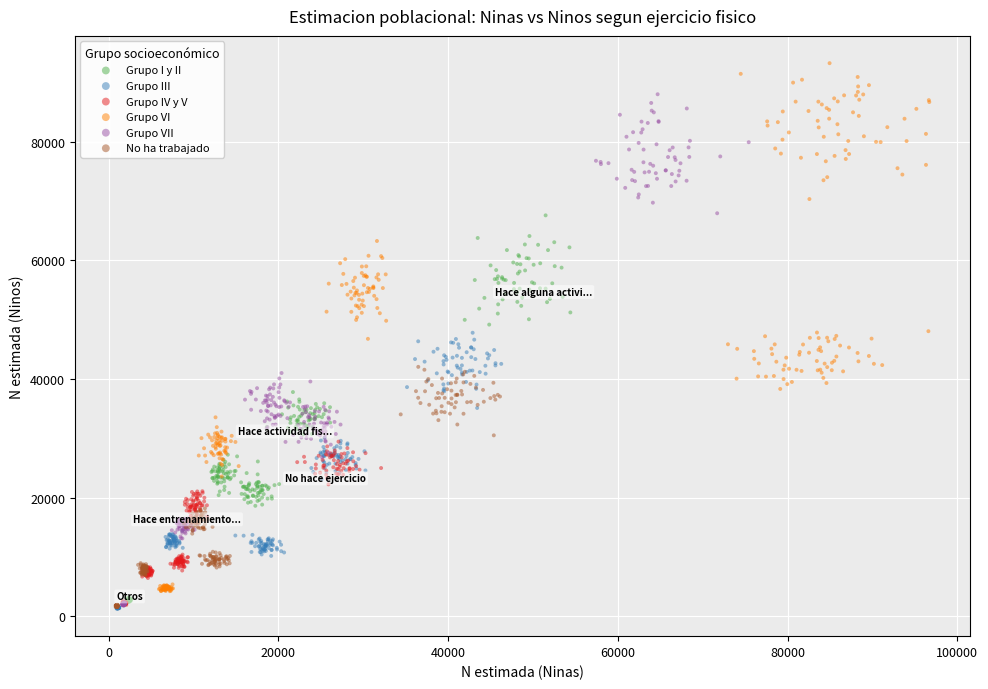

Which series contains the highest Y value?

Grupo VI